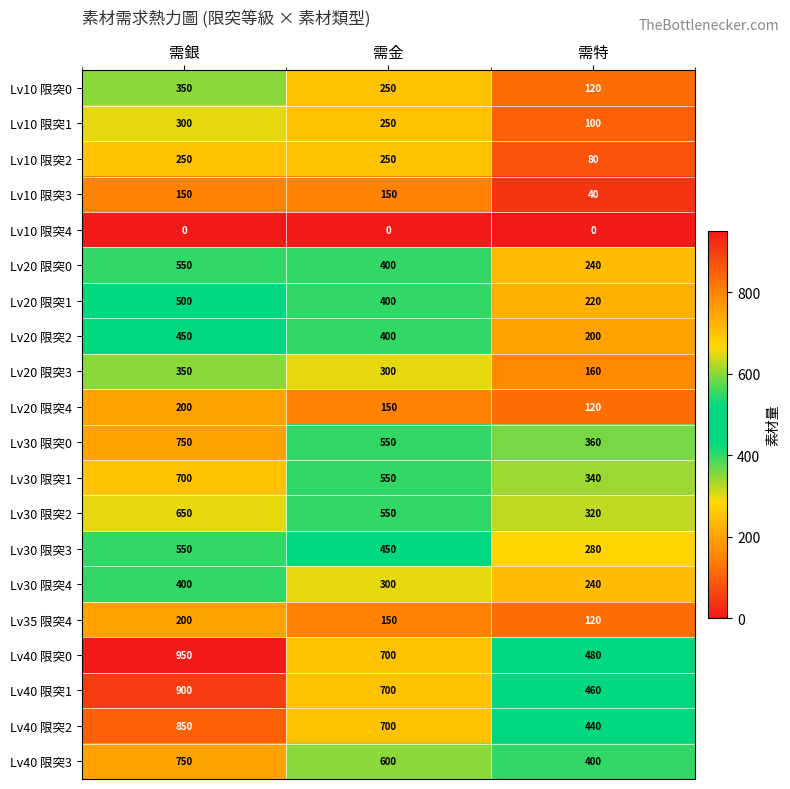

What is the difference between the Lv20 限突2 values at 需特 and 需銀?

250